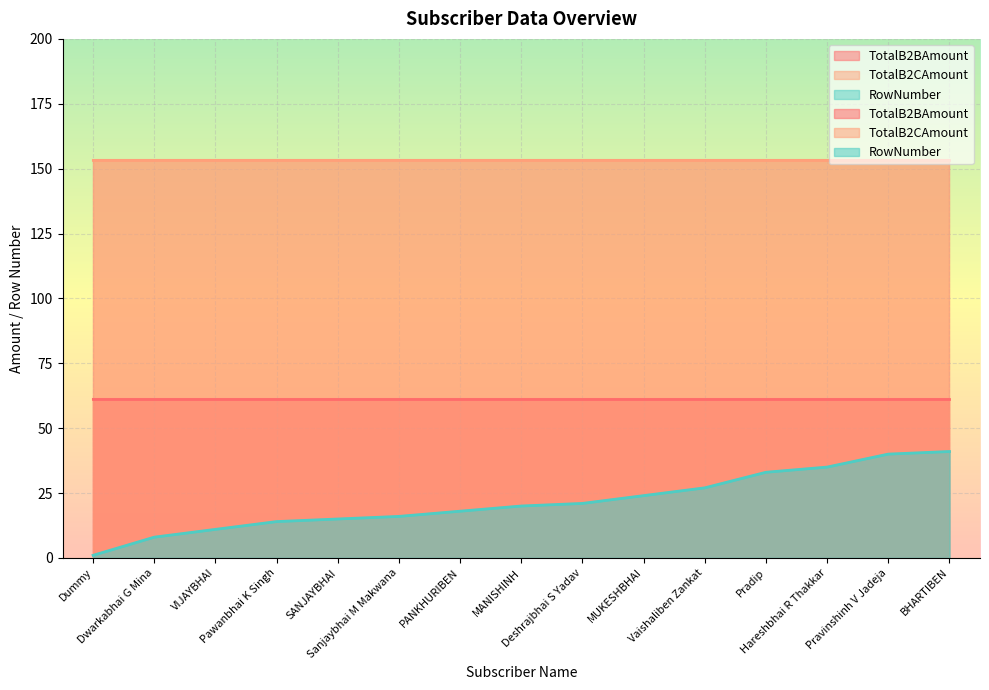

What position from the left is Deshrajbhai S Yadav?

9